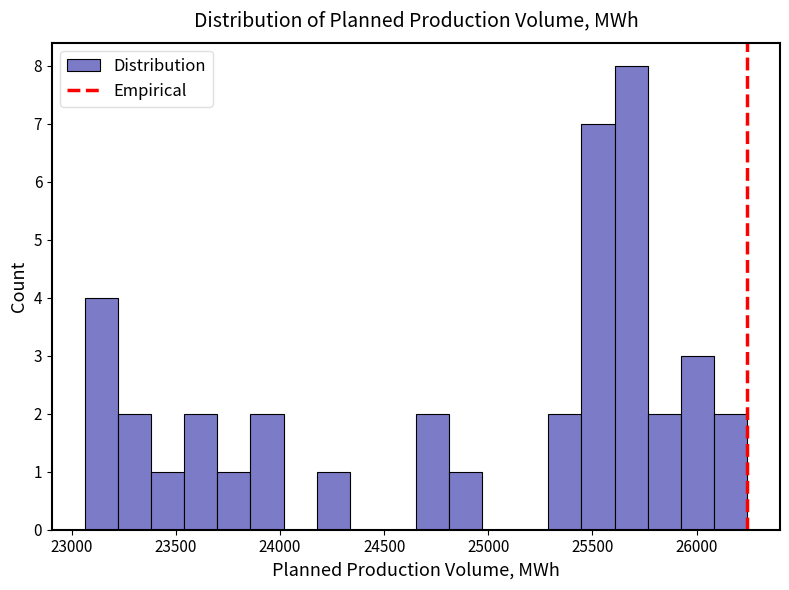

Around what value on the x-axis is the tallest bar? Give the approximate position of its centre, as read against the axis.

25700